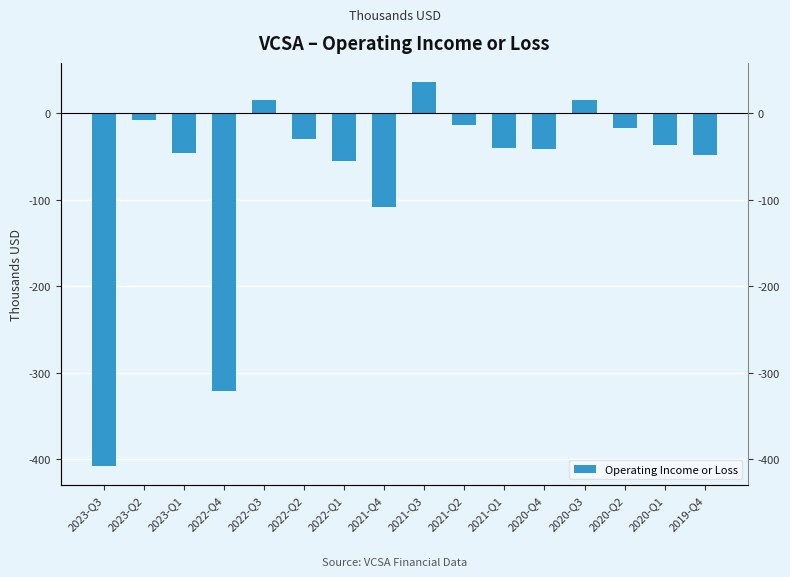

Where is the data nearest to the value -185600?

2021-Q4